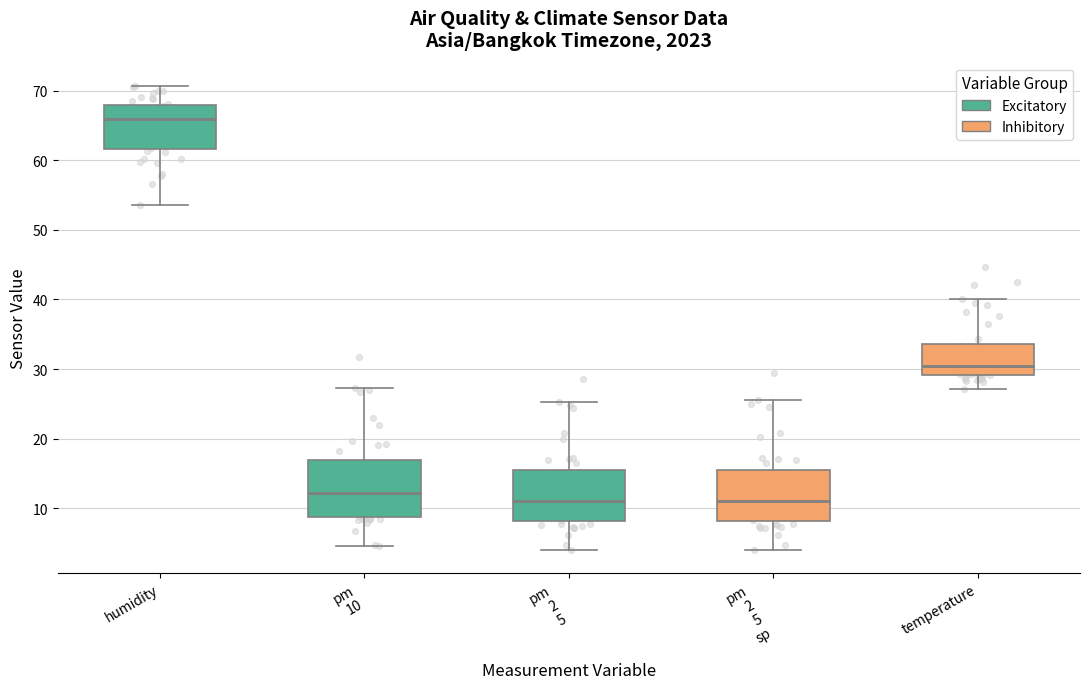

Where does the median line of the box for temperature sit on the y-axis? The values are not printed on the chart, so give them approximately, as read against the axis.

30